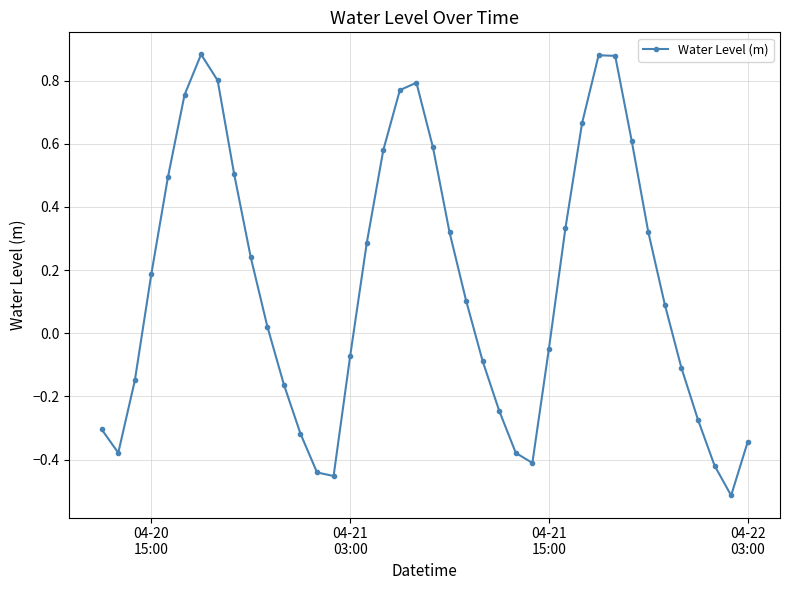

Count the number of data series in this chart.

1